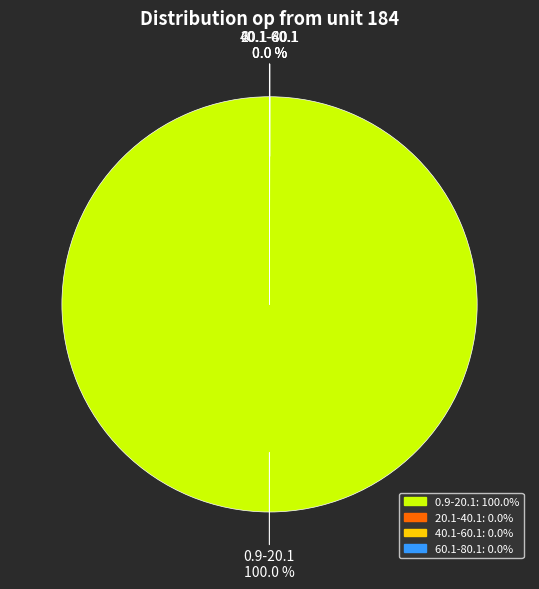

To the nearest percent, what is the average slice percentage?

25%